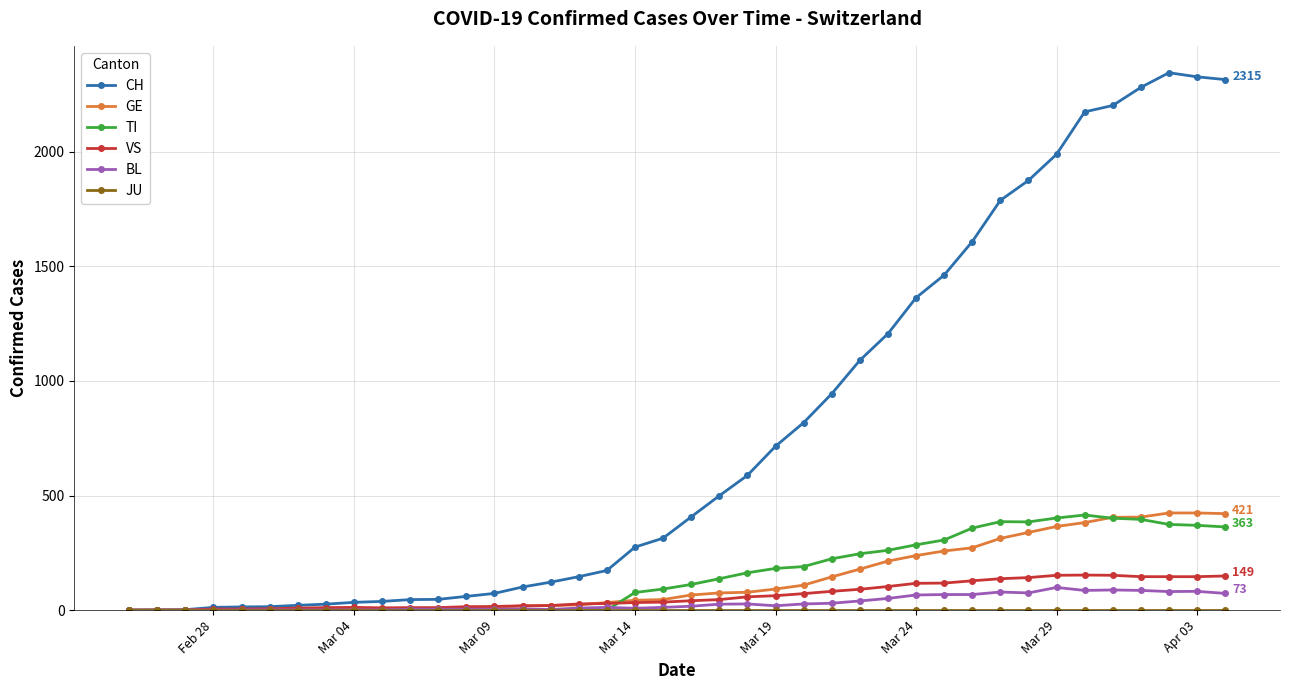

Which series has the largest total across all categories?

CH